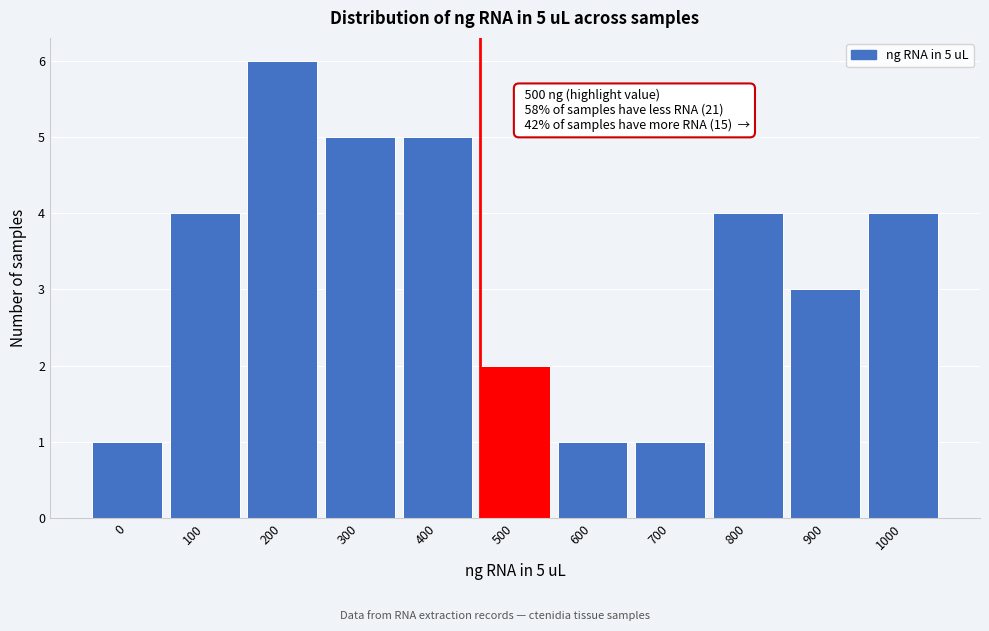

Reading left to right, transcribe all the data shown in this chart.

0=1	100=4	200=6	300=5	400=5	500=2	600=1	700=1	800=4	900=3	1000=4